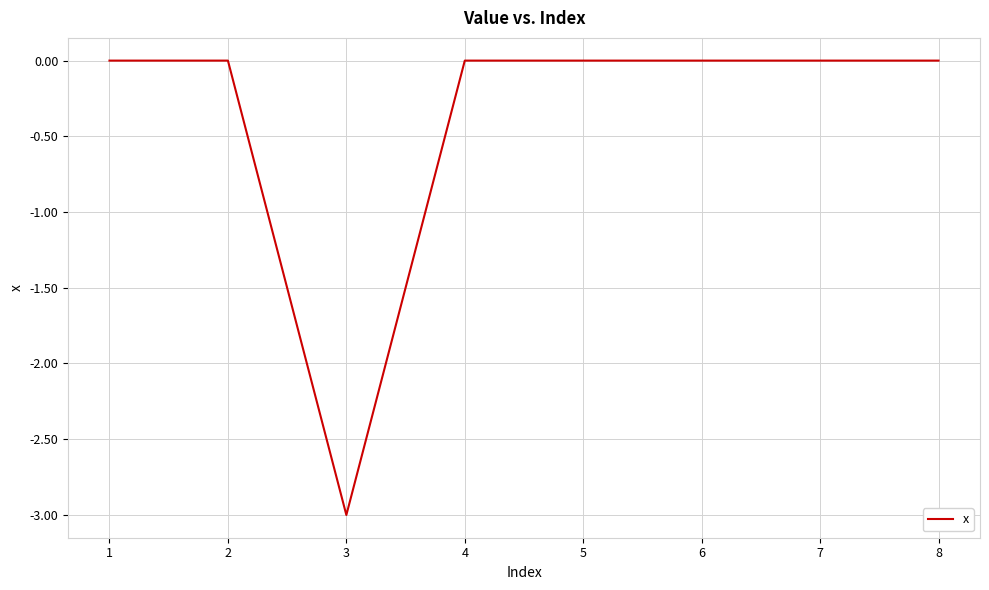

What is the change in value from 2 to 3?

-3.0